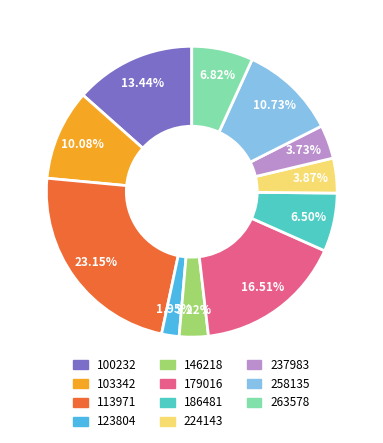

What is the smallest slice in the pie chart?

123804